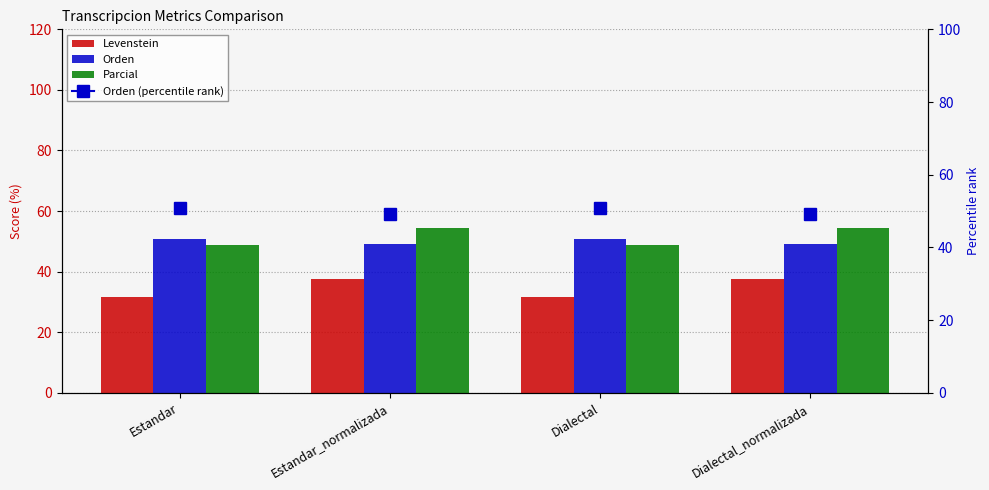

What position from the left is Dialectal_normalizada?

4